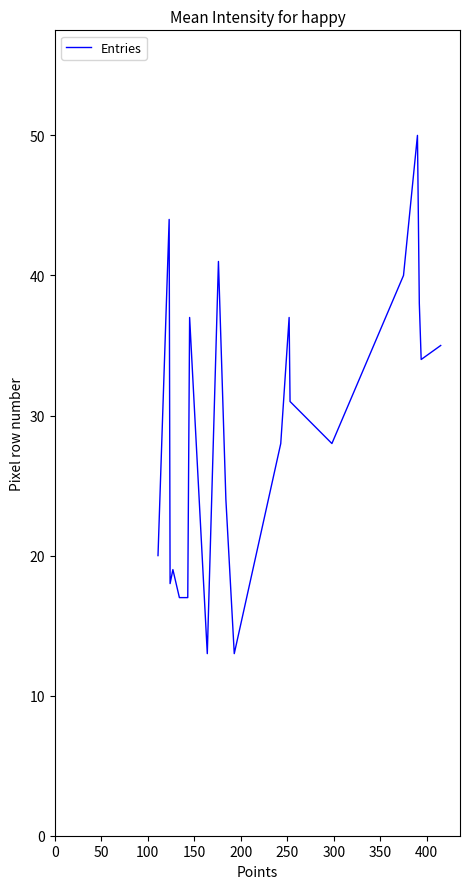

True or false: the data has more than 2 interior local peaks.

True